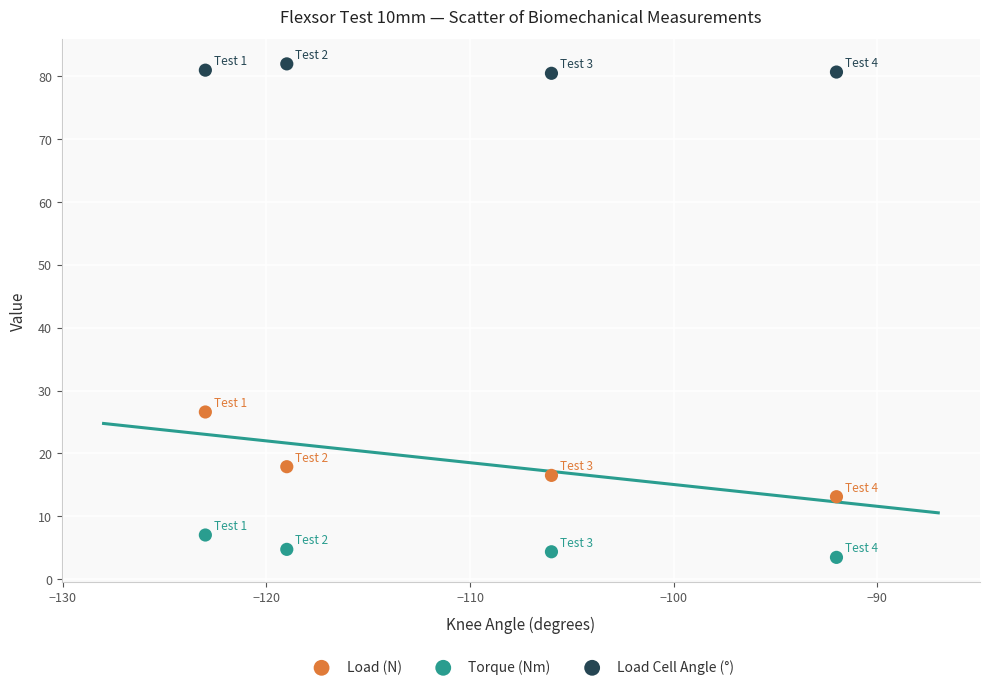

Which series contains the highest Y value?

Load Cell Angle (°)